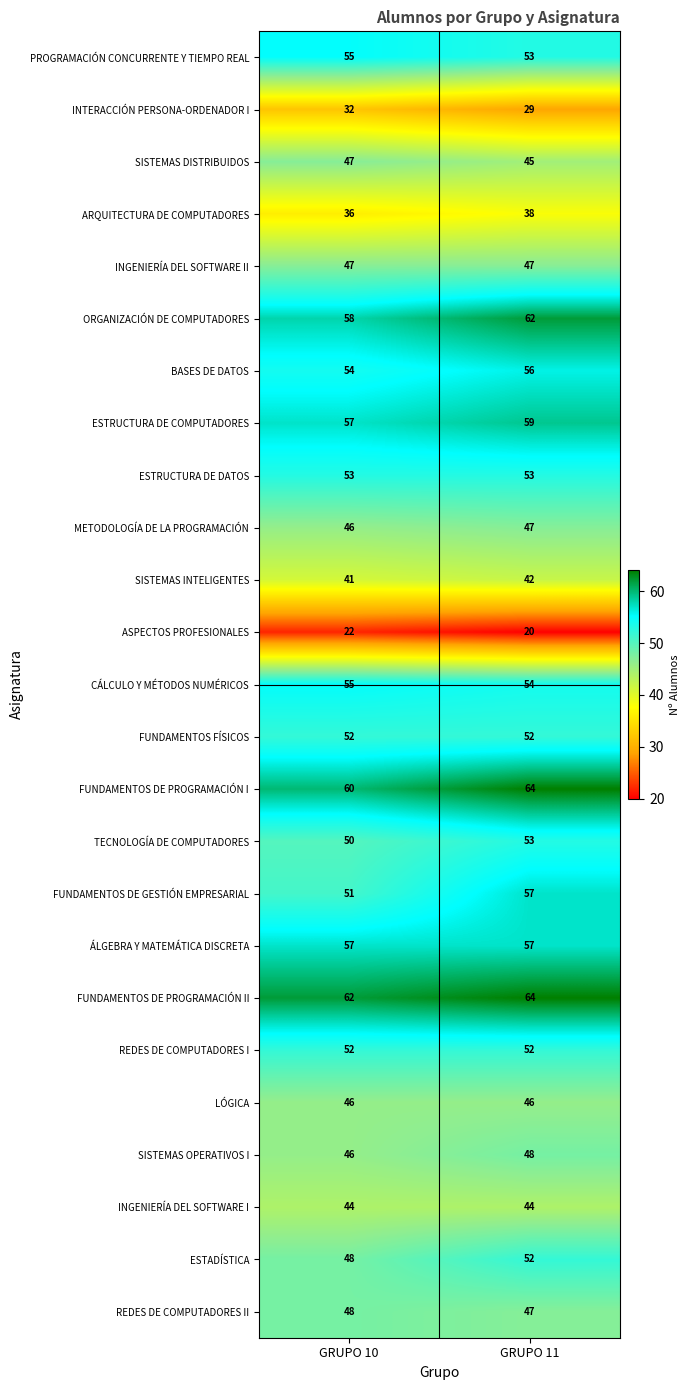

What is the smallest value displayed?

20